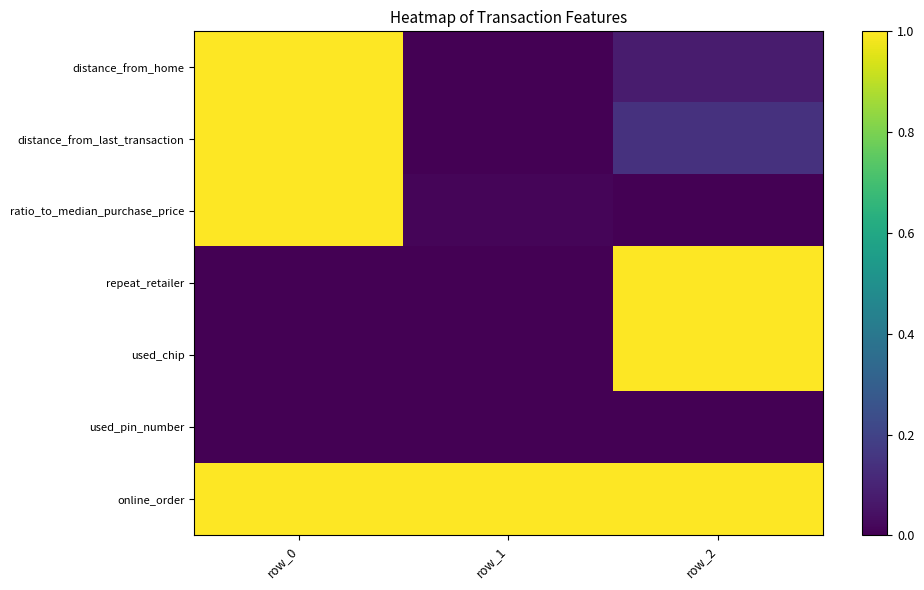

At how many categories does at least one series exceed 0?

3